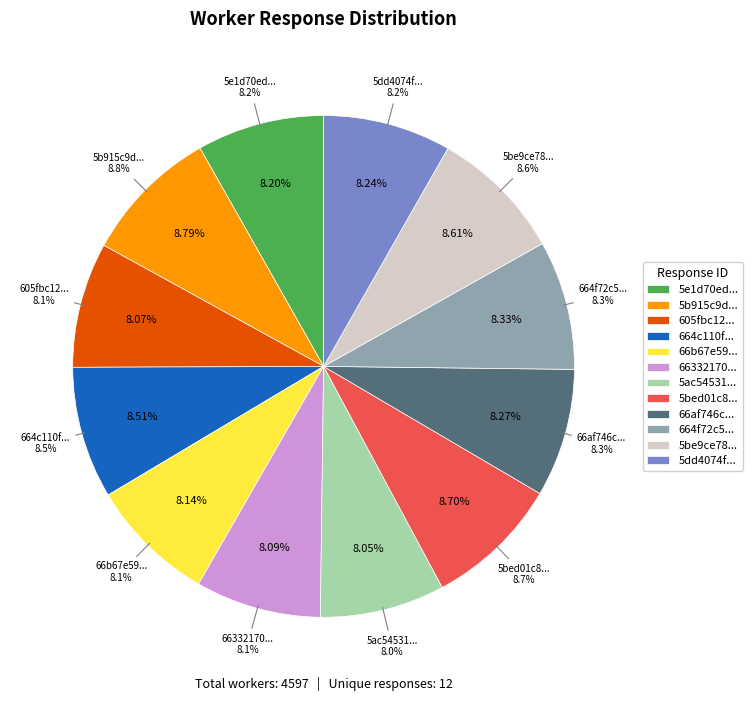

Does 605fbc12c61d8d10250f6e51 account for over 50% of the chart?

No